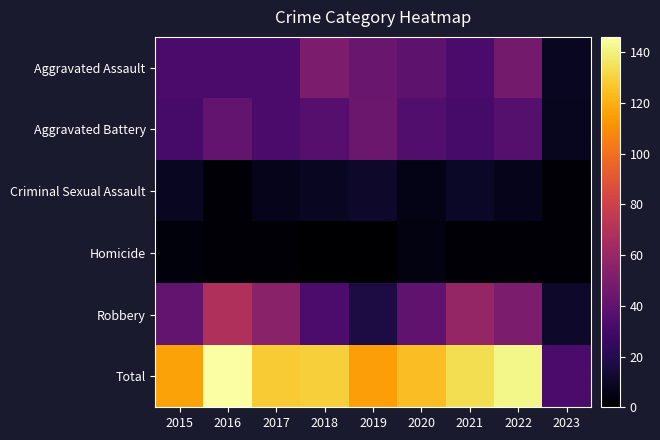

List the series in order of their peak value, highest first.

Total, Robbery, Aggravated Assault, Aggravated Battery, Criminal Sexual Assault, Homicide